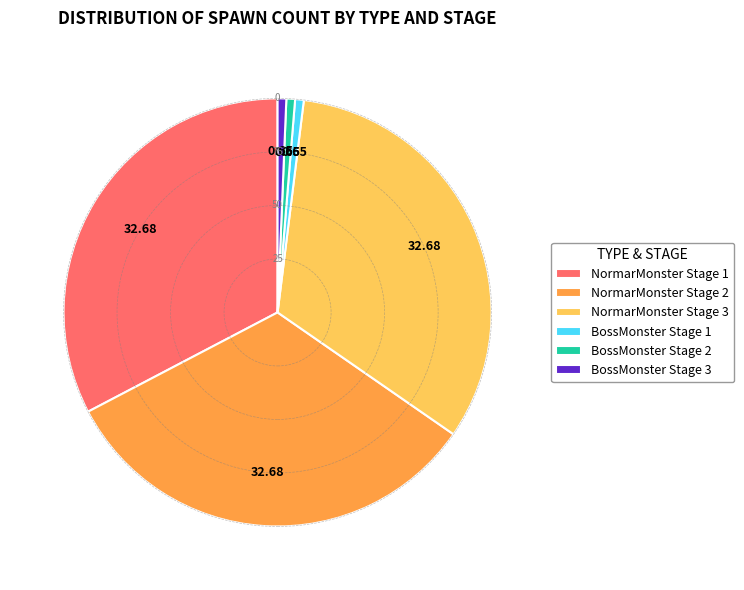

What is the ratio of the value at NormarMonster Stage 1 to the value at NormarMonster Stage 2?

1.0